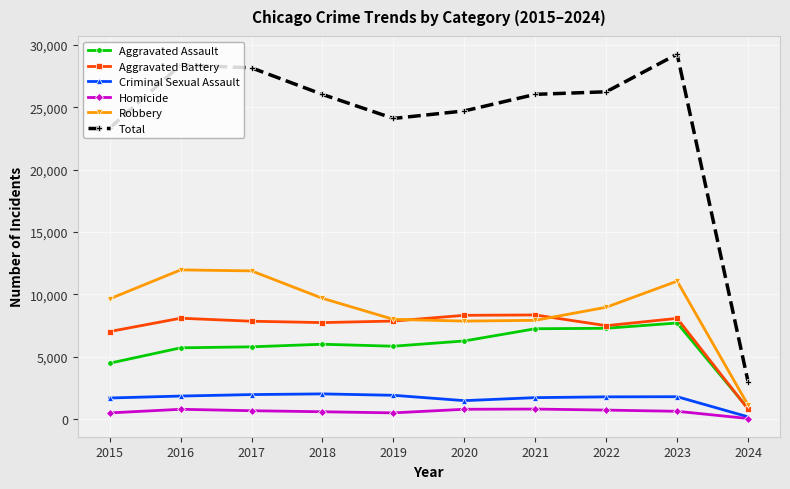

True or false: Aggravated Assault has more than 0 interior local peaks.

True